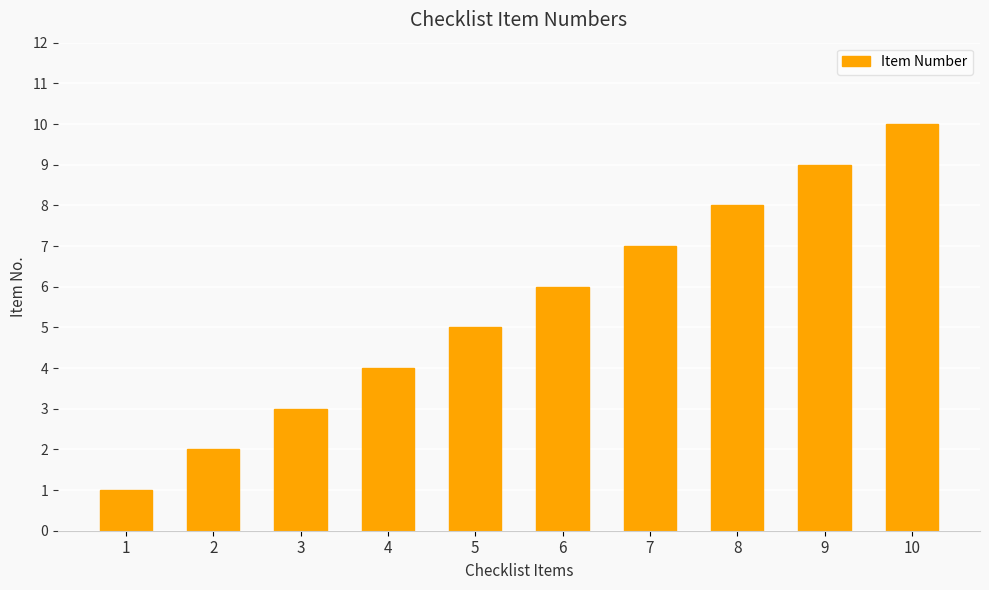

The value at 4 is 1. True or false?

False